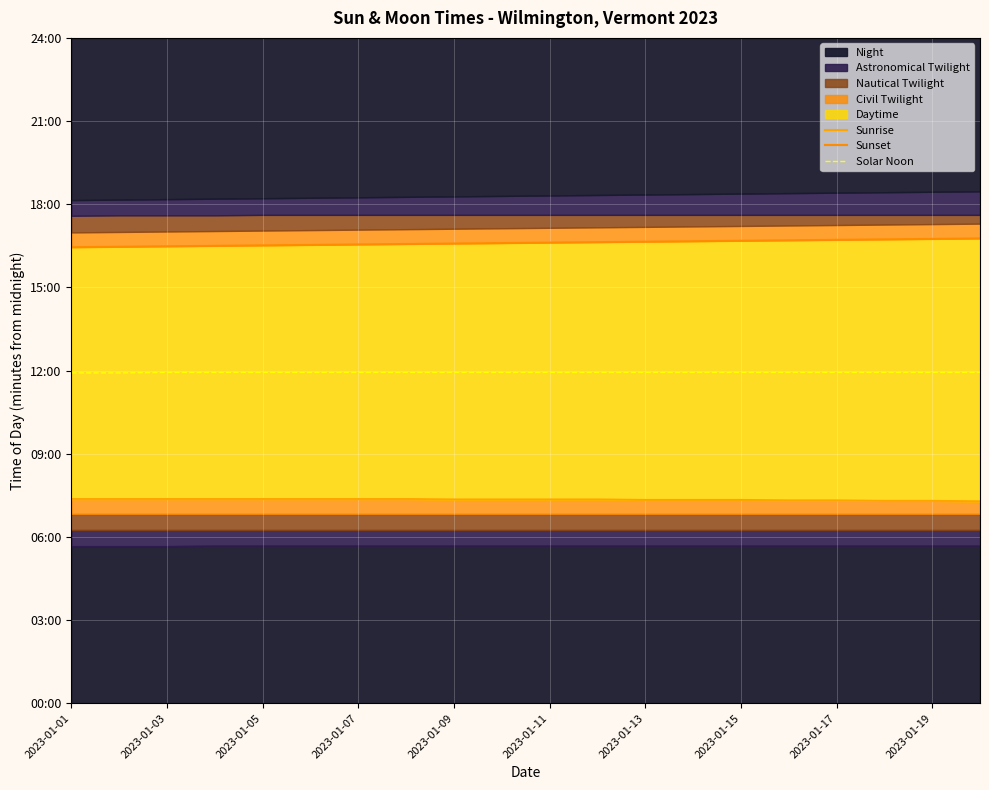

Which series has the largest total across all categories?

Sunset